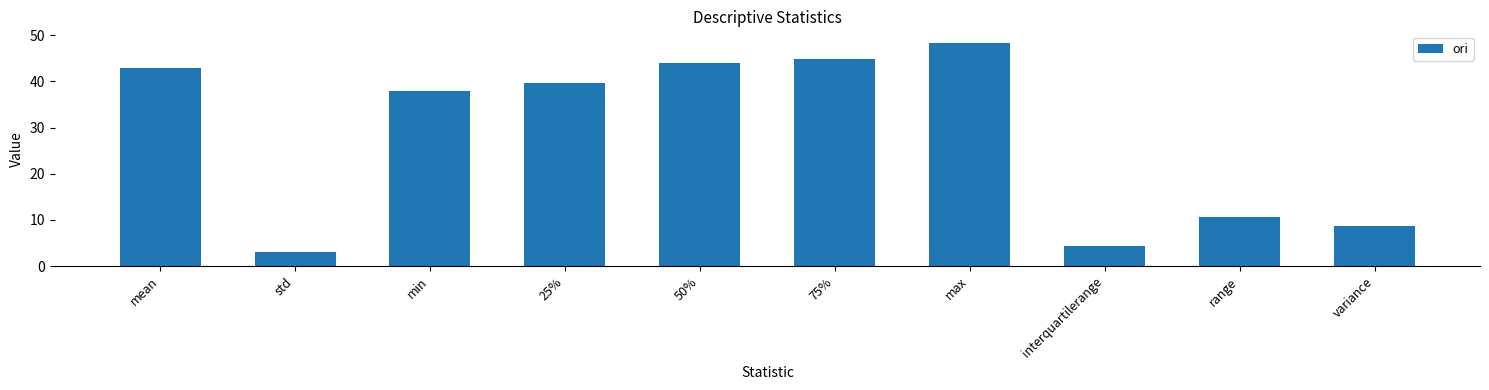

What is the difference between the maximum and minimum values?

45.4